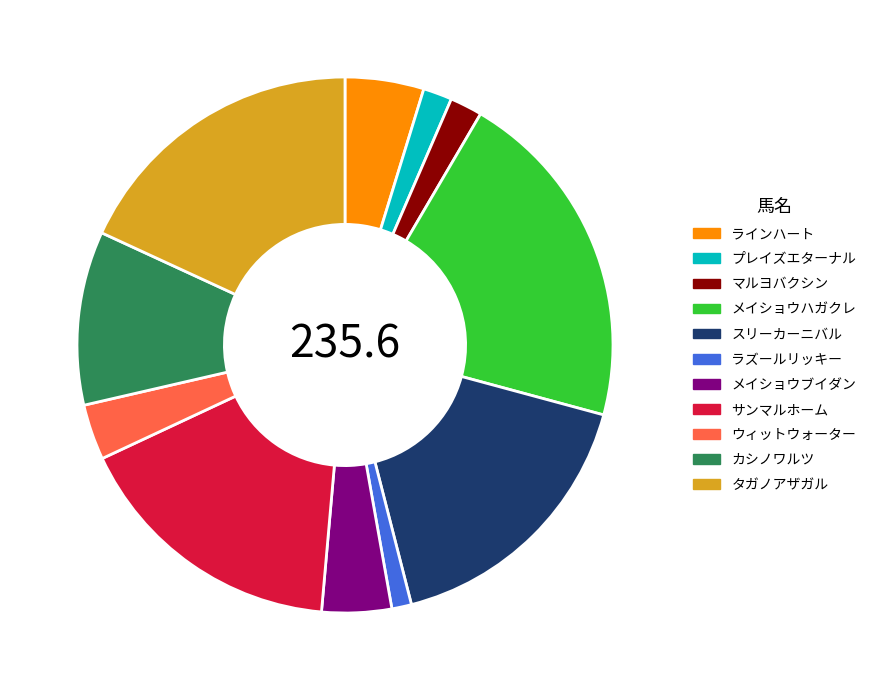

How many segments does this pie chart have?

11